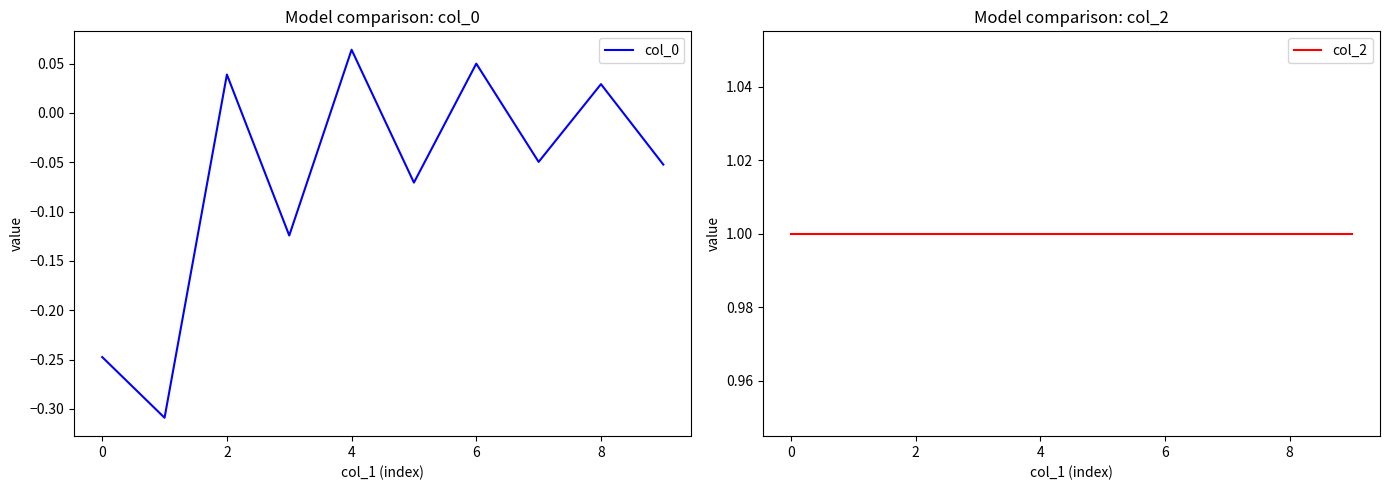

True or false: col_0 and col_2 intersect in this chart.

False